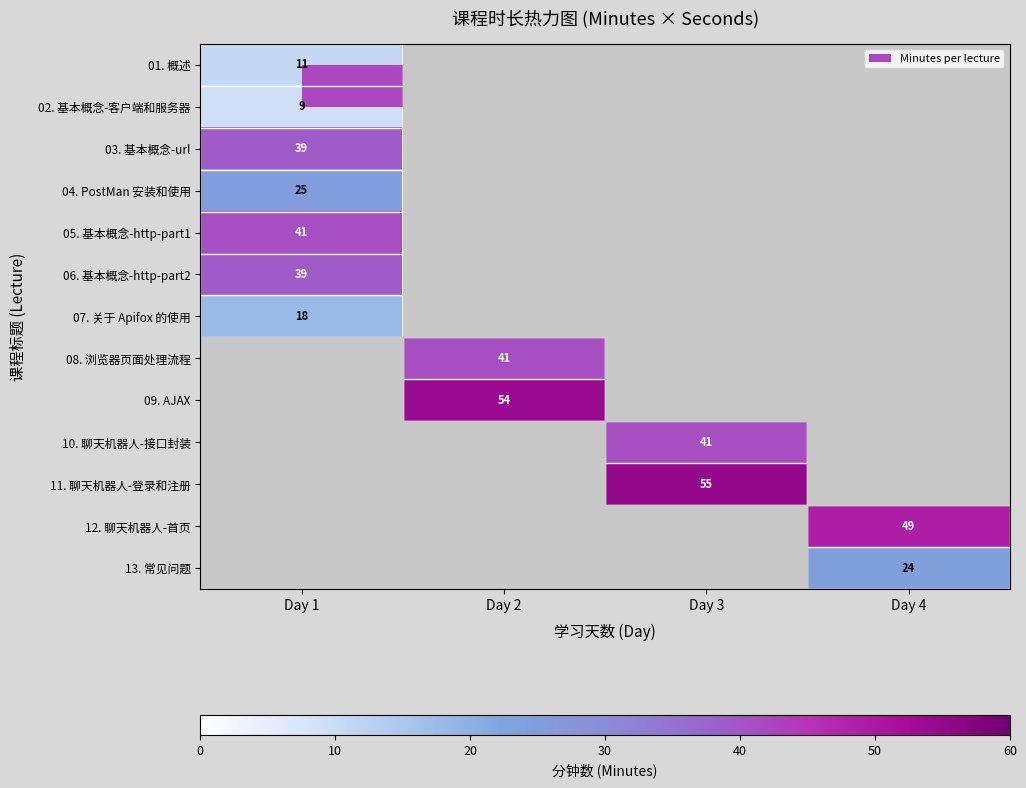

How many values in 06. 基本概念-http-part2 are above zero?

1